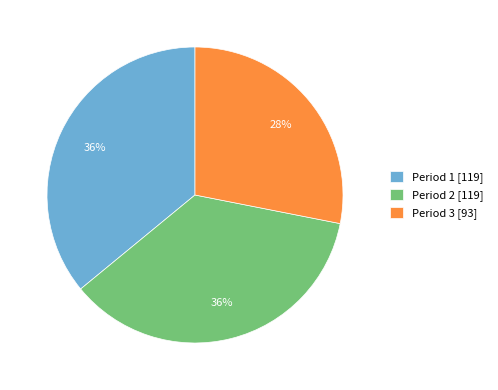

True or false: Period 1 accounts for 27% of the total.

False